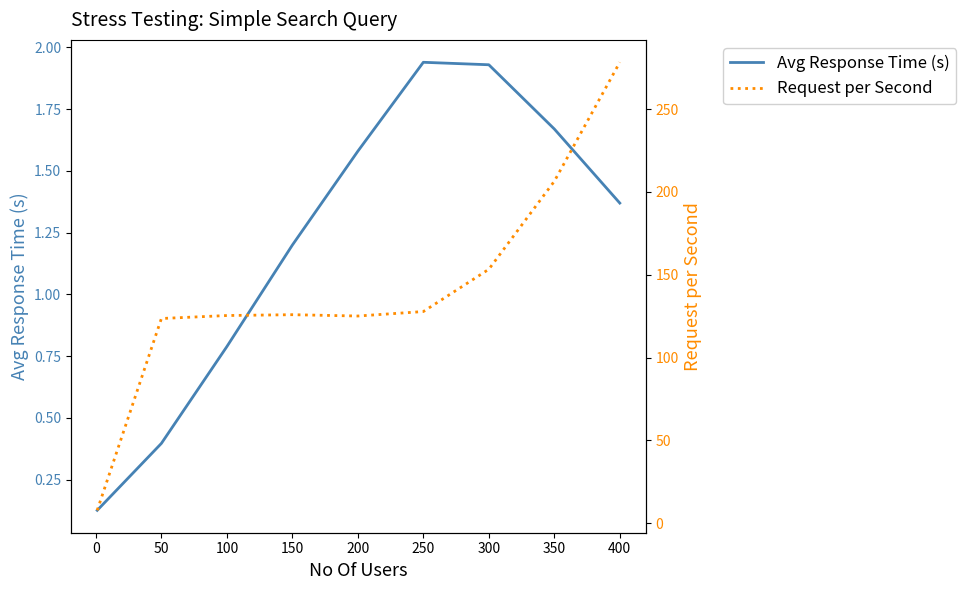

True or false: Request per Second and Avg Response Time (s) intersect in this chart.

False